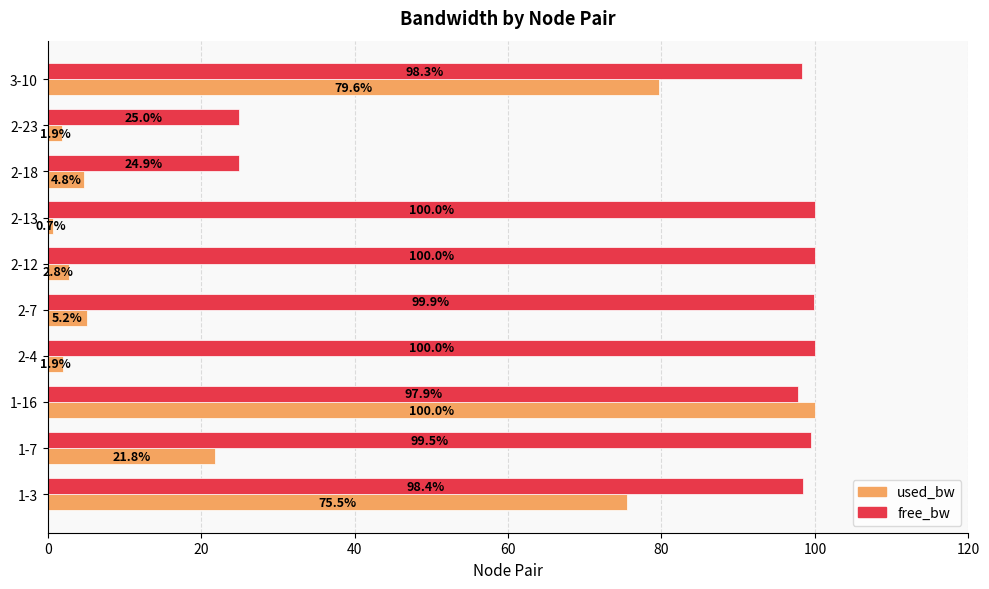

The free_bw series shows 24.9 at 2-18. True or false?

True